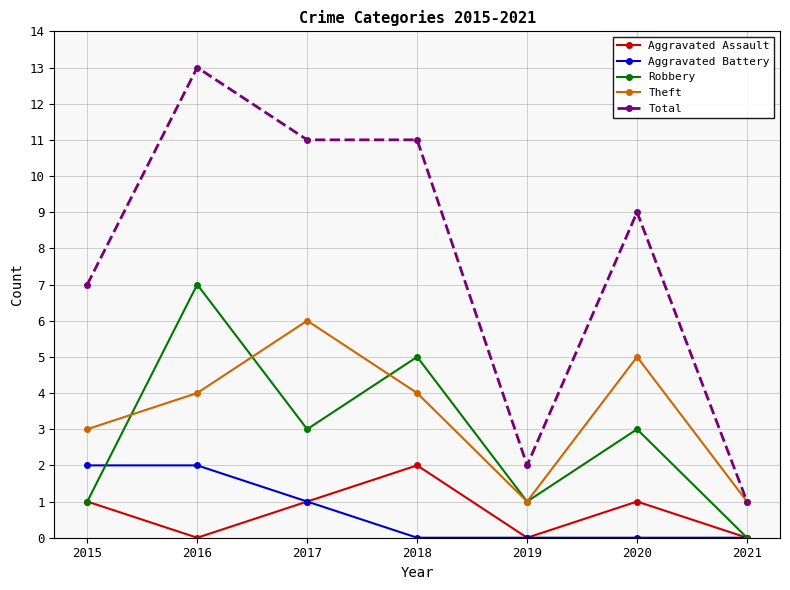

Is the value of Total at 2015 greater than the value of Aggravated Battery at 2021?

Yes